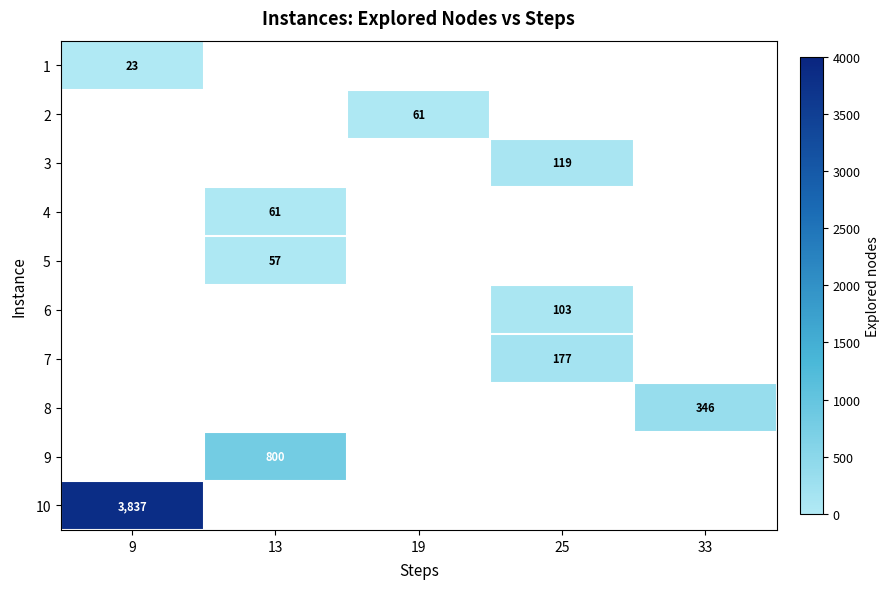

How many series are shown in this chart?

10